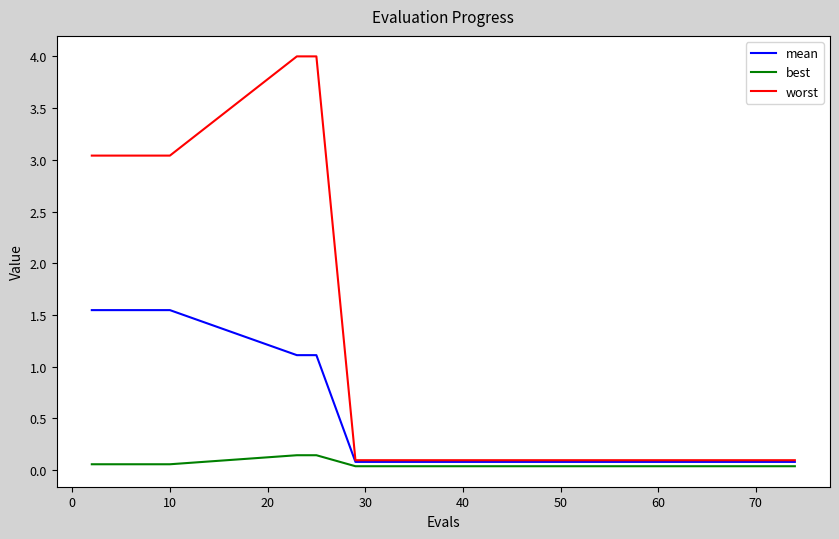

Does the chart have visible grid lines?

No